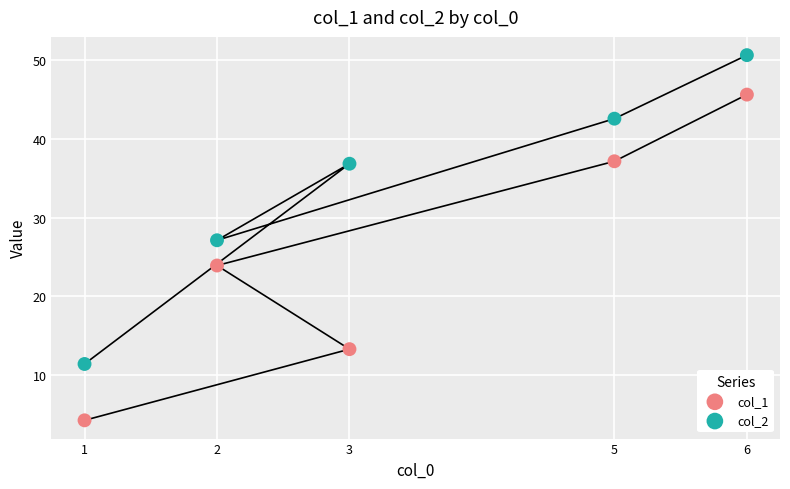

What are all the series names shown in the legend?

col_1, col_2